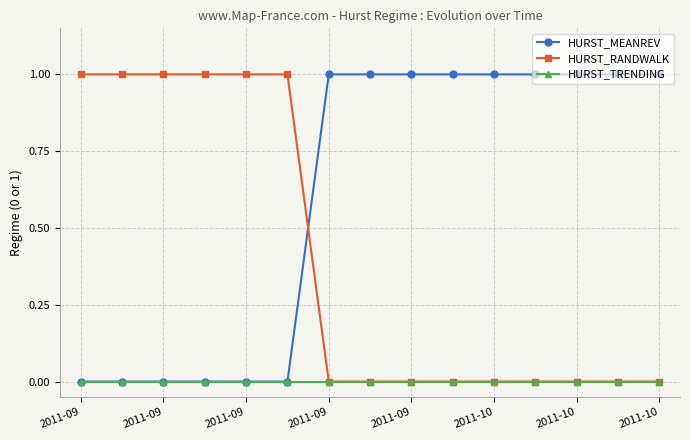

What is the difference between the maximum and minimum values in the HURST_MEANREV series?

1